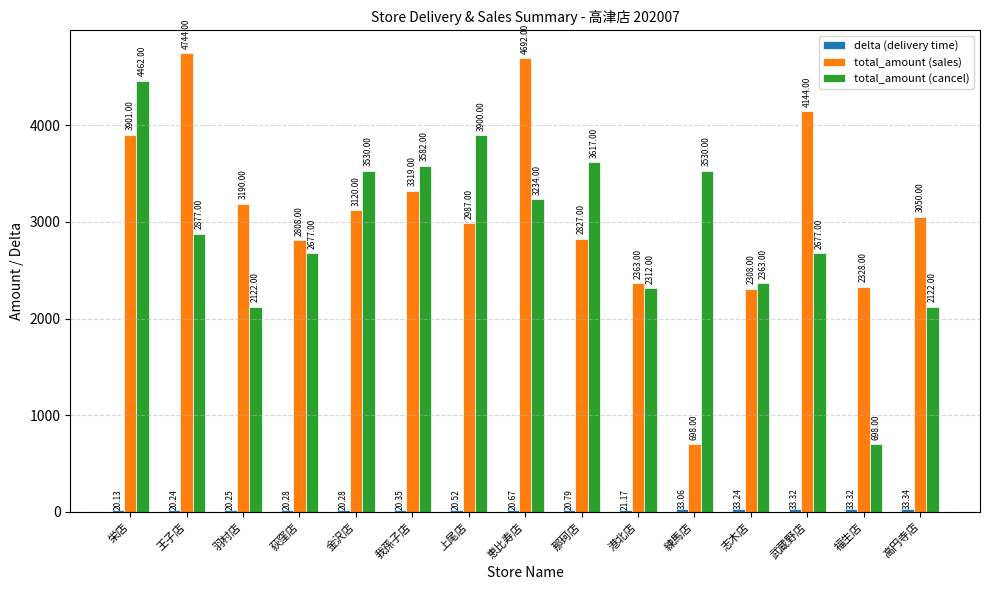

Which series has the largest range (max minus min)?

total_amount (sales)